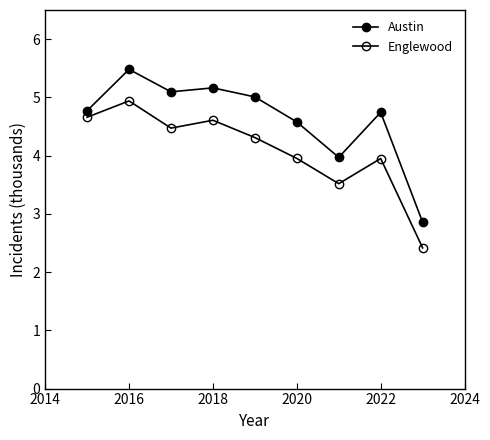

Is this an area chart (filled region under the line)?

No